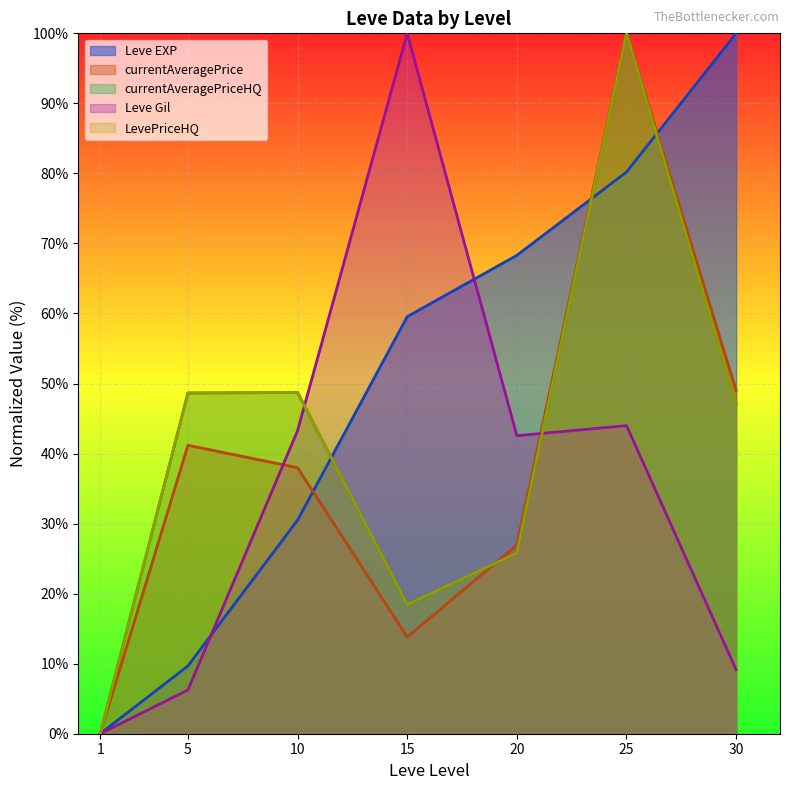

True or false: currentAveragePrice and Leve Gil cross at least once.

True